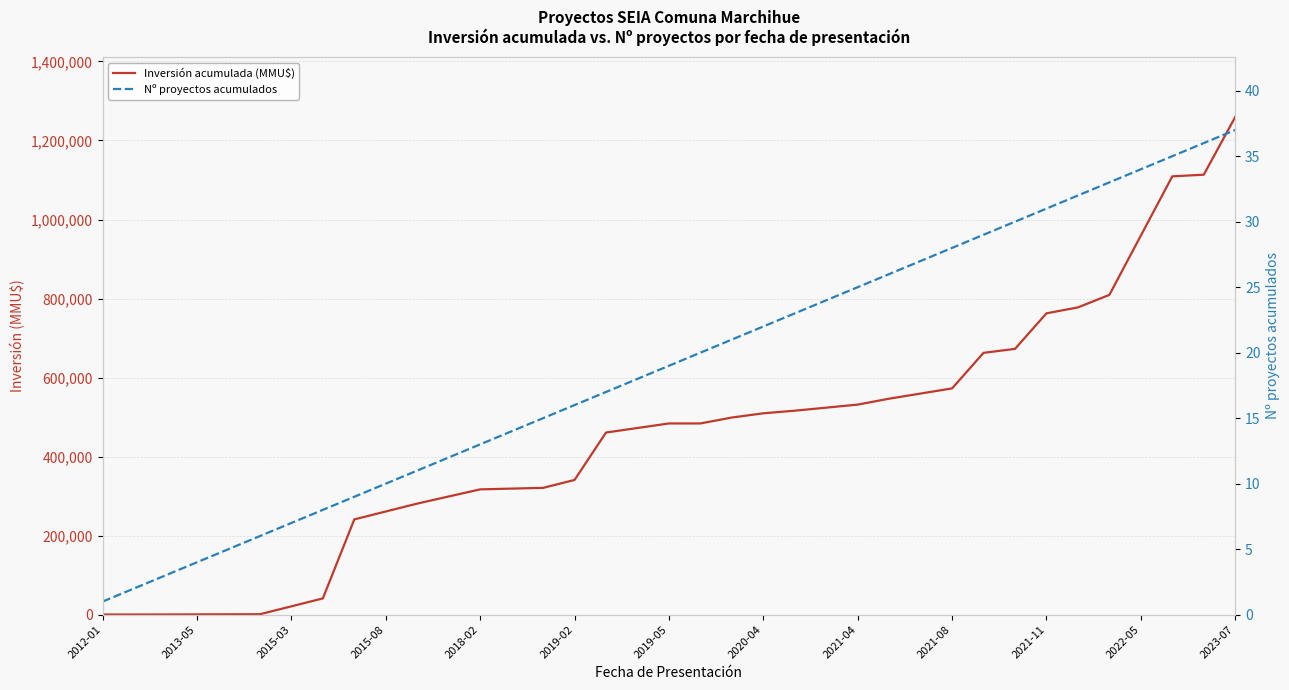

True or false: Nº proyectos acumulados and Inversión acumulada (MMU$) cross at least once.

False